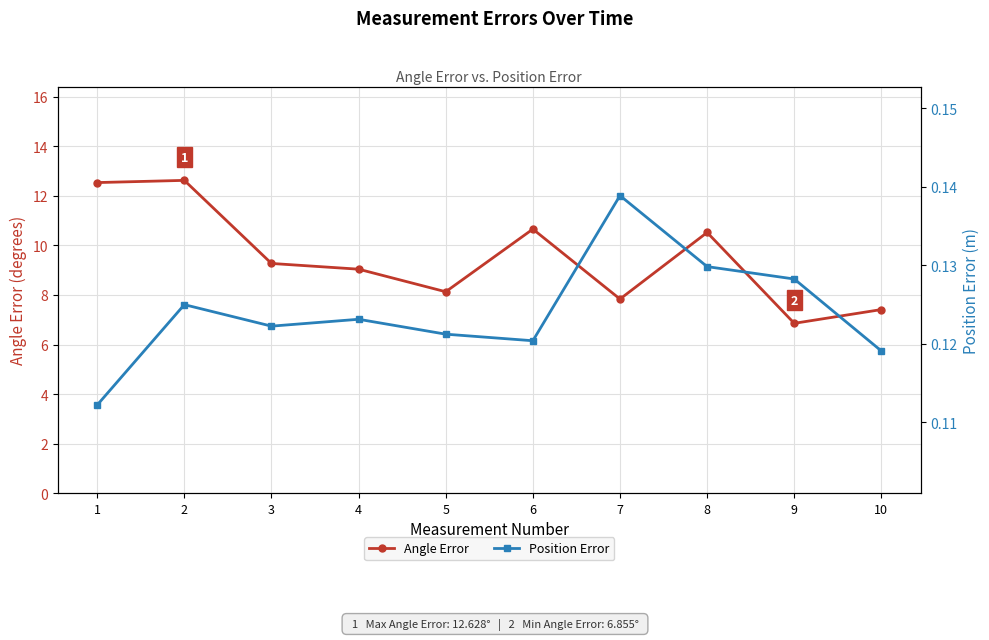

Where is the first local minimum for Position Error?

3